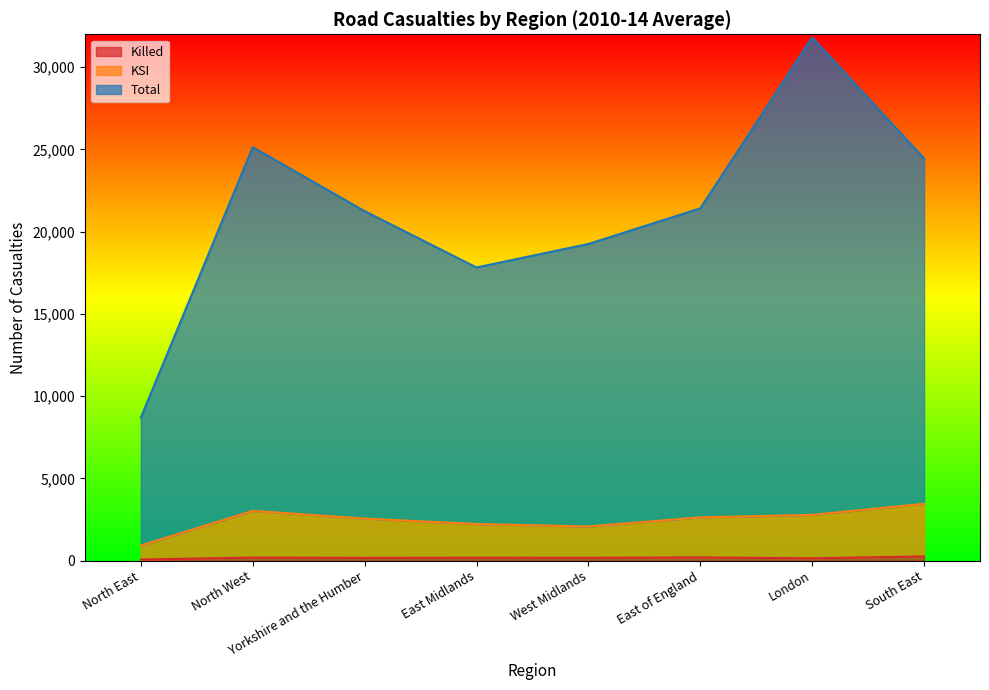

What is the total value across all series at London?

34721.4